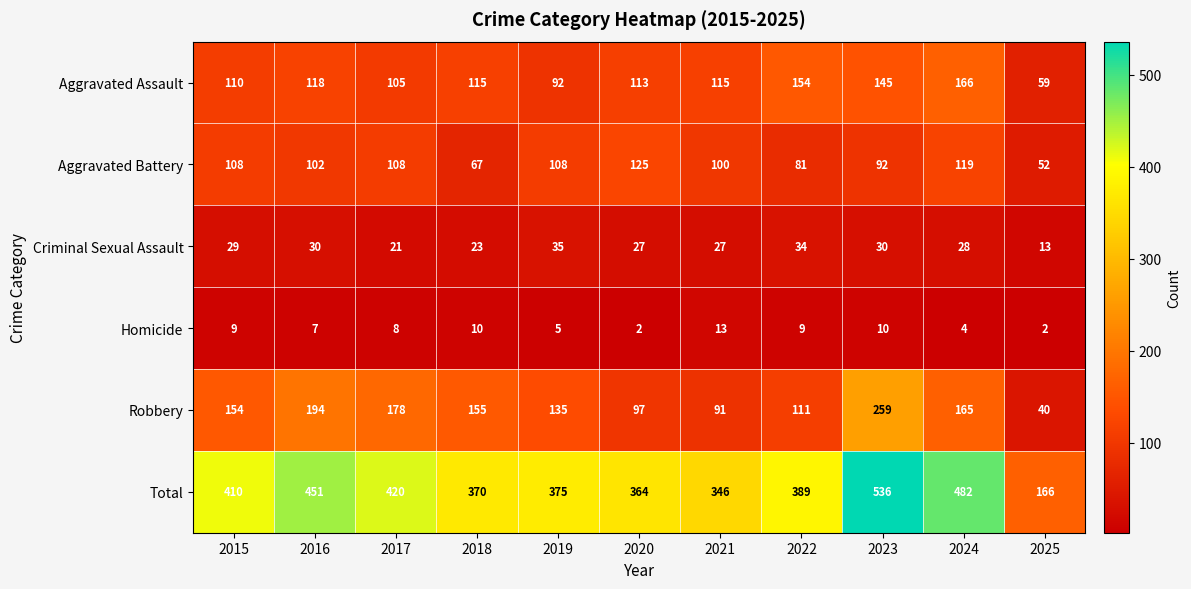

What is the difference between the second highest and second lowest values in the Aggravated Battery series?

52